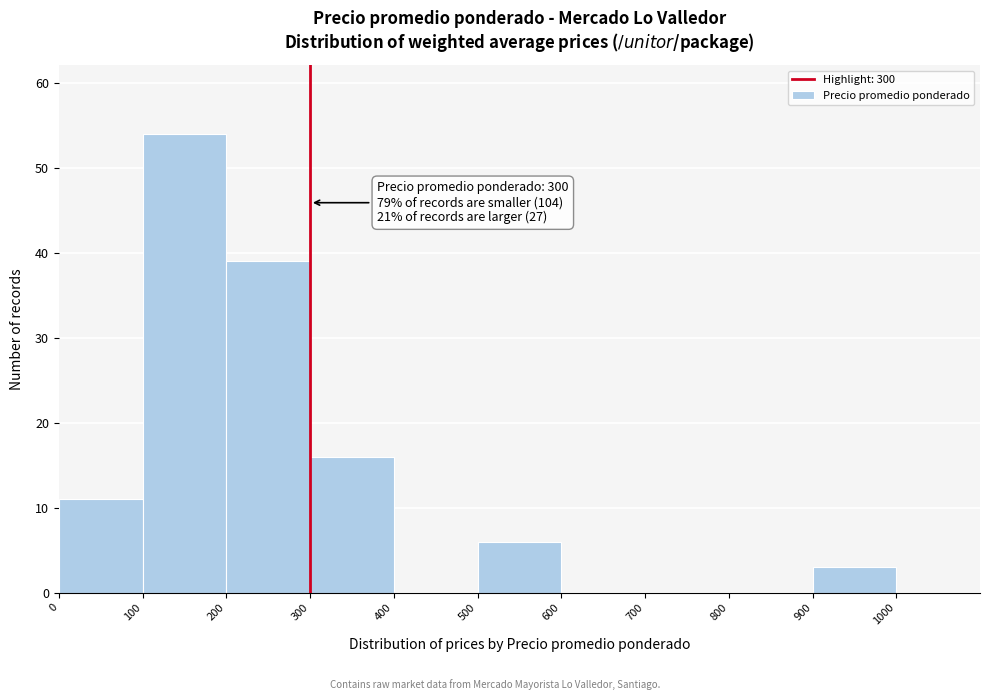

Over which range of the x-axis is the bar tallest?

100 to 200